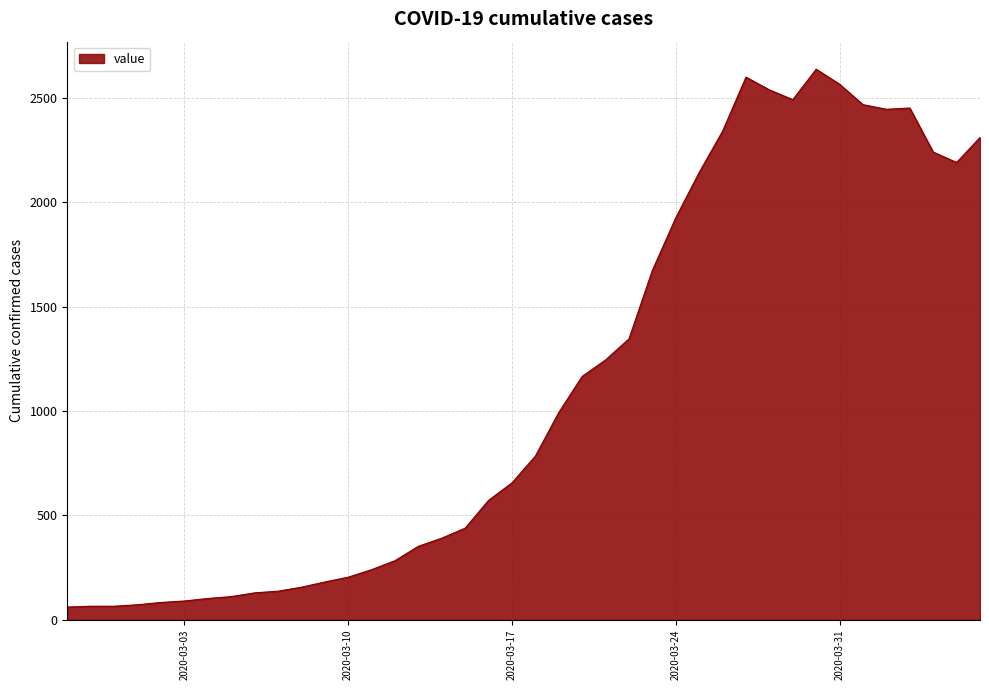

What is the greatest value displayed?

2638